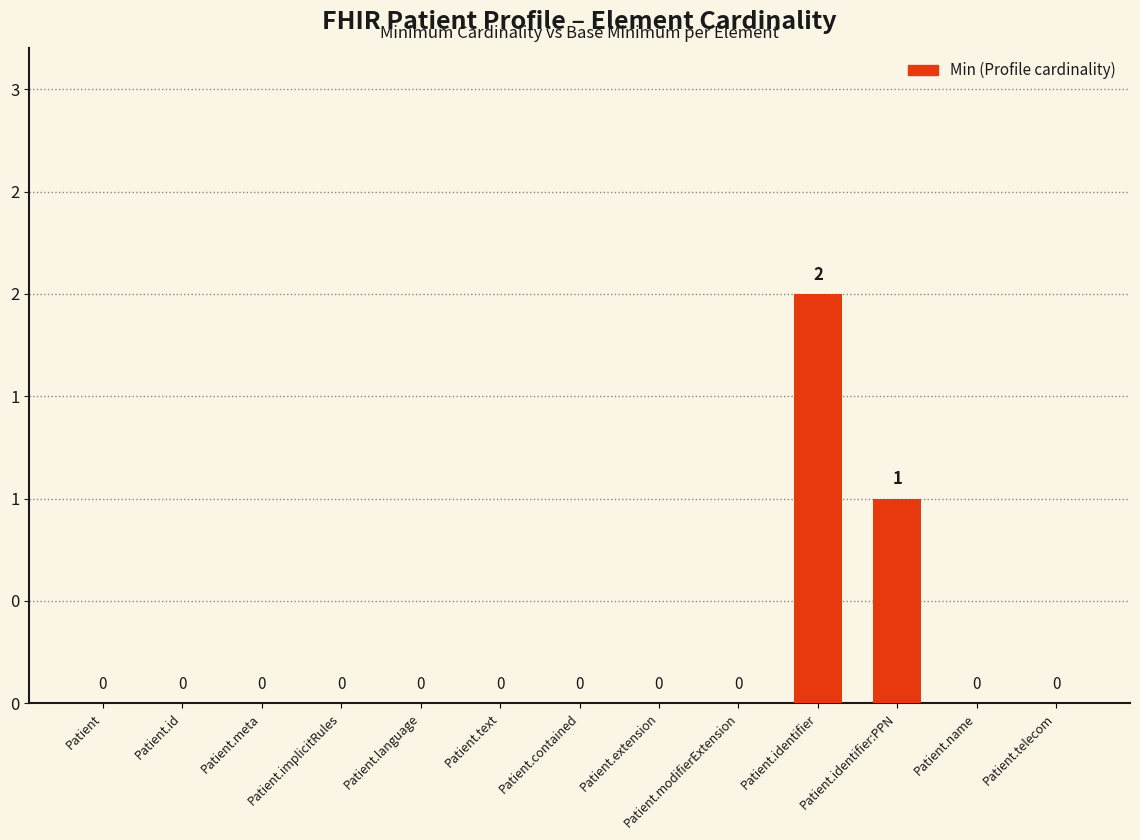

Reading left to right, extract all data points from this chart.

0	0	0	0	0	0	0	0	0	2	1	0	0